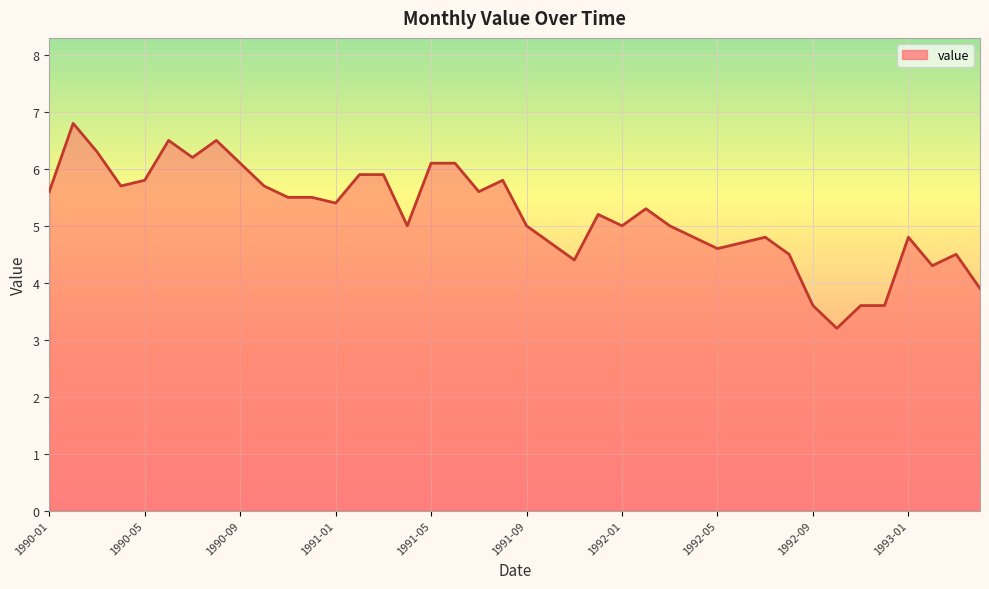

What is the smallest value displayed?

3.2